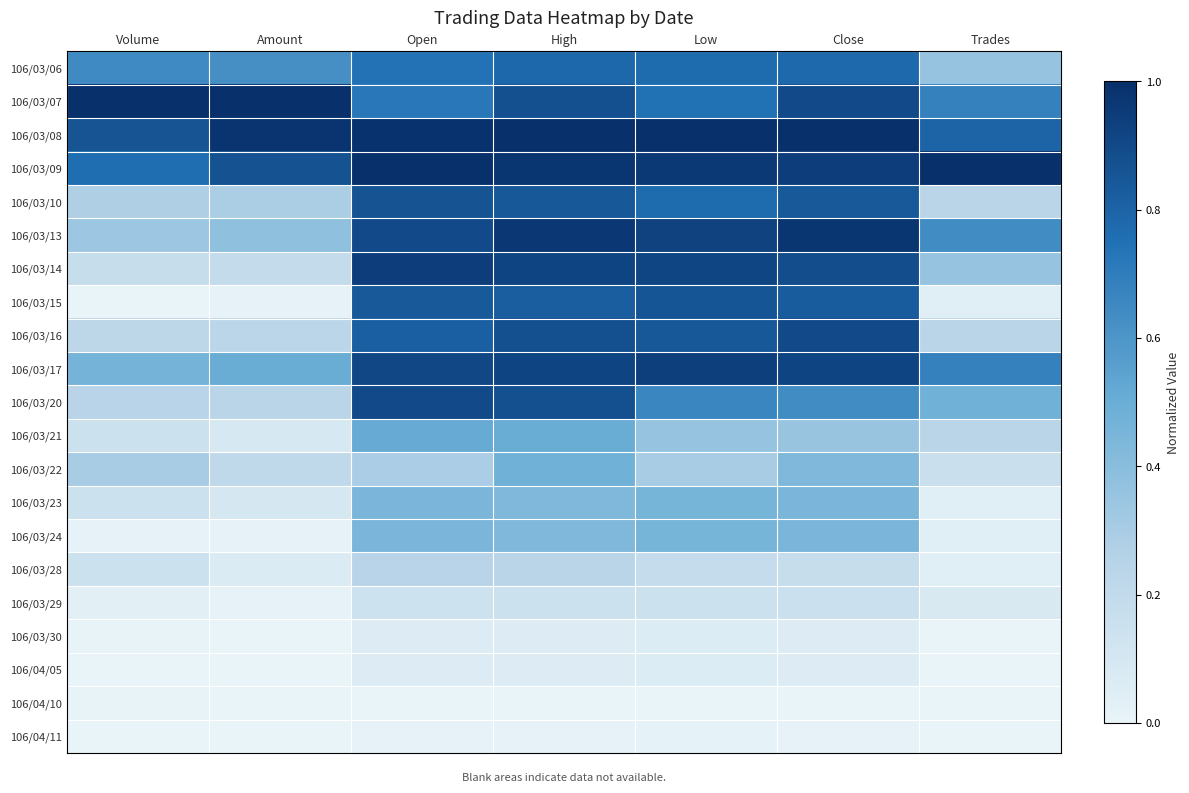

Count the number of data series in this chart.

21